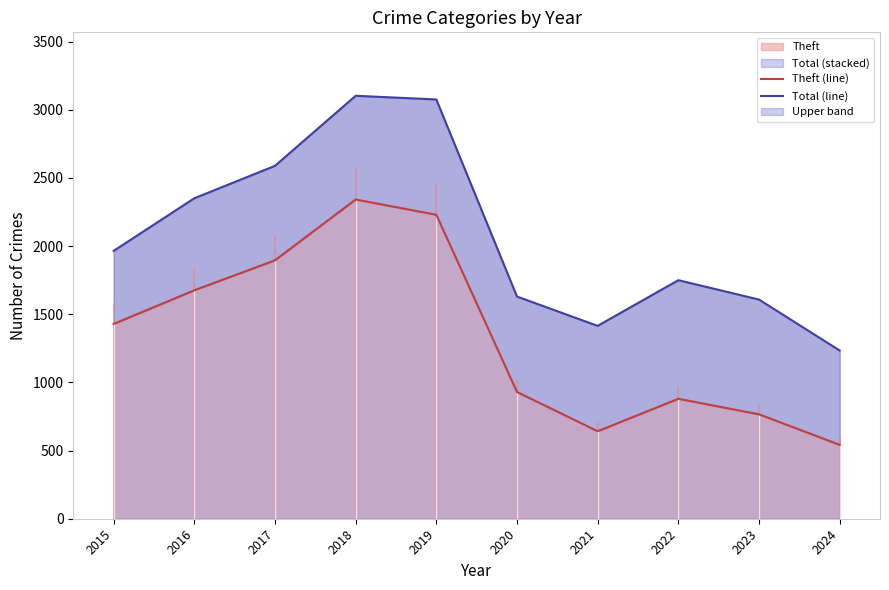

What is the value of the Theft (line) point at the 10th from the left?

542